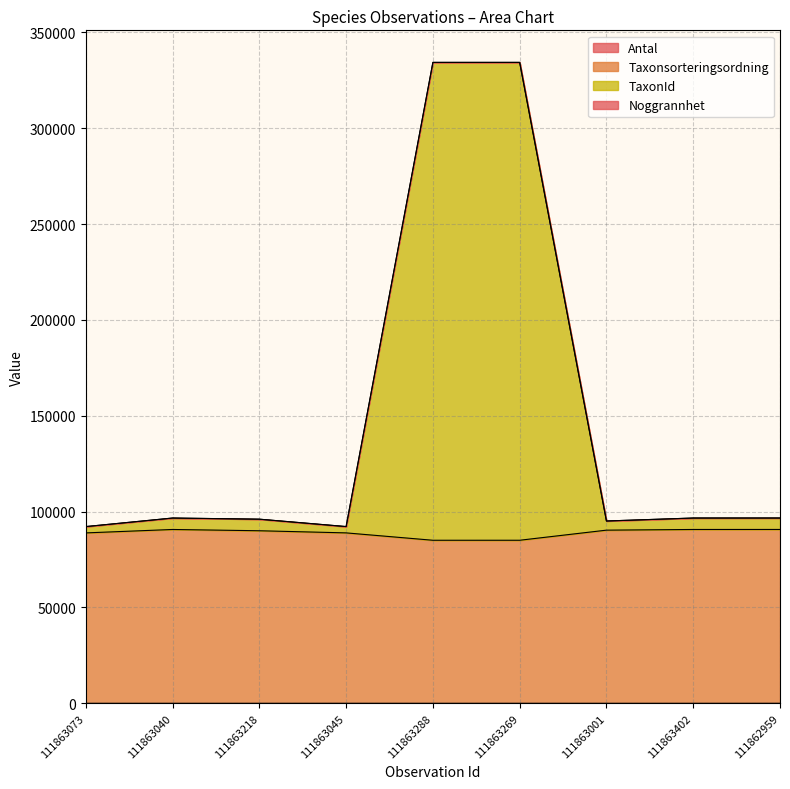

At which category does Antal reach its first local valley?

111863040